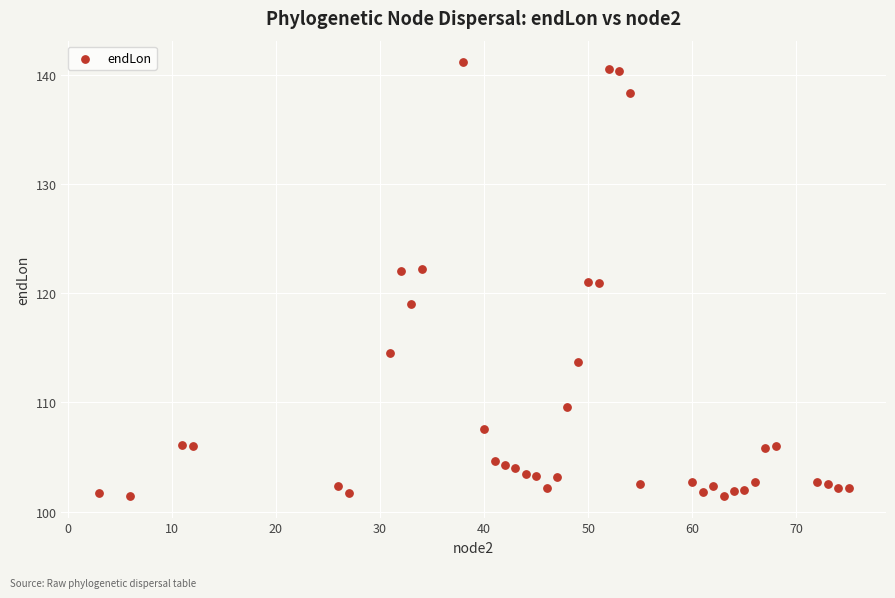

What is the range of Y values (max minus min)?

39.7